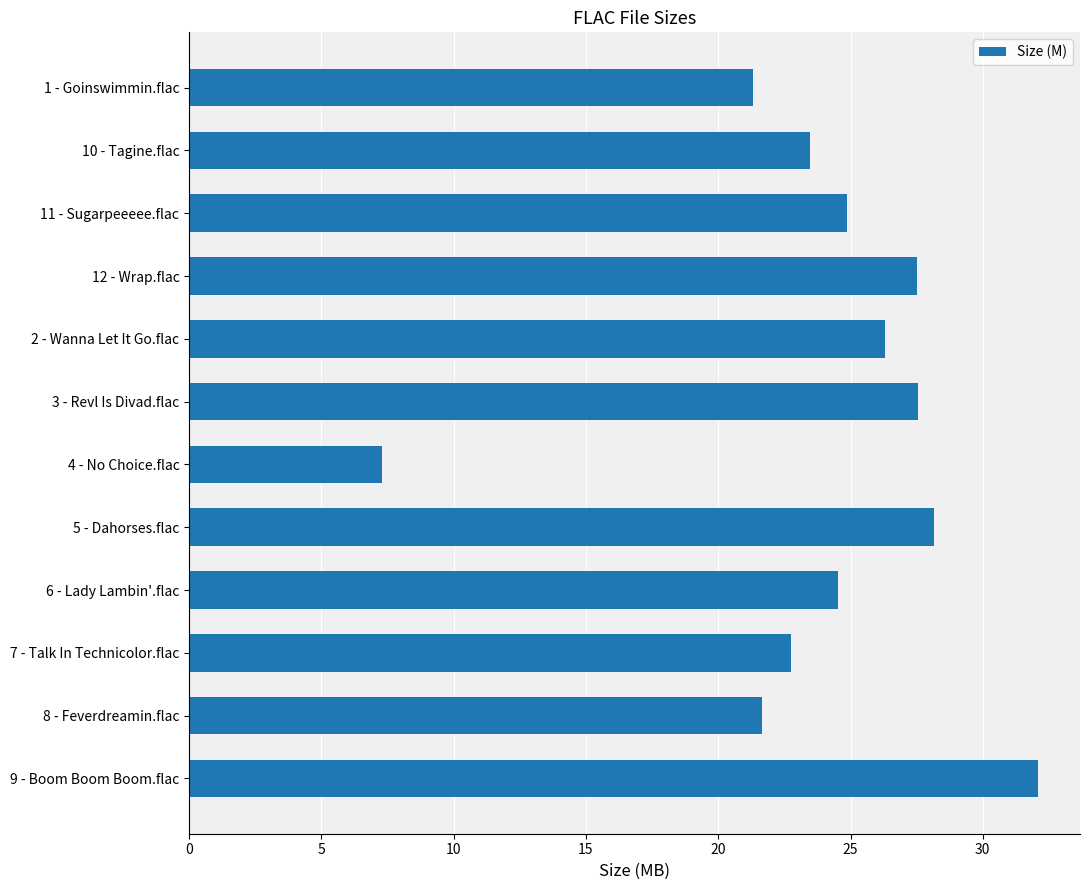

What is the difference between the maximum and minimum values?

24.8